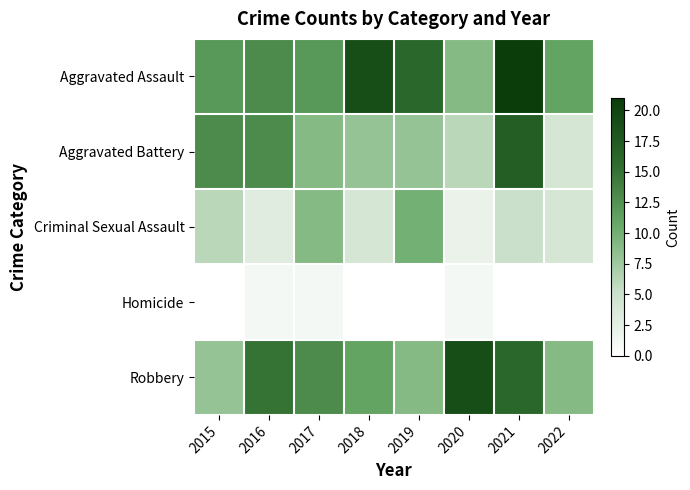

How many categories are shown in the chart?

8